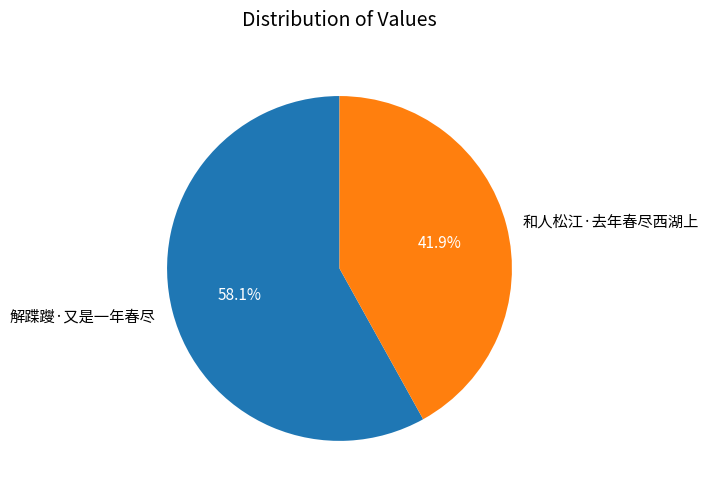

To the nearest percent, what percentage of the pie is 解蹀躞·又是一年春尽?

58%